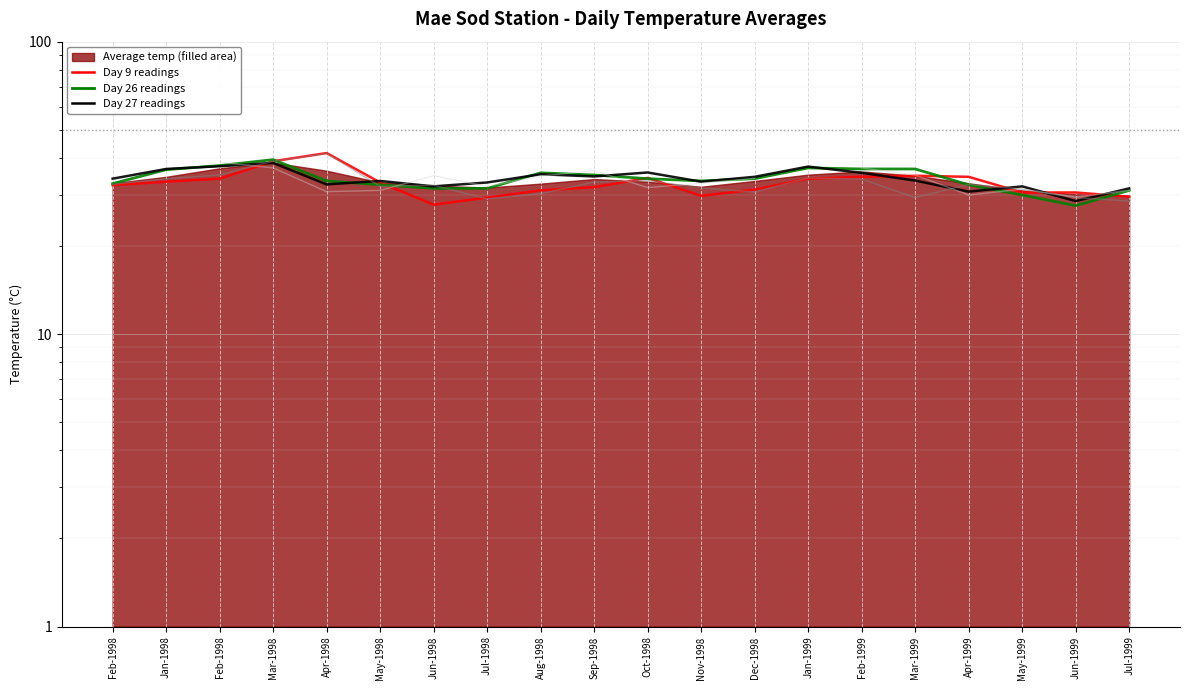

The value of Day_9 at Feb-1999 is 34.5. True or false?

True